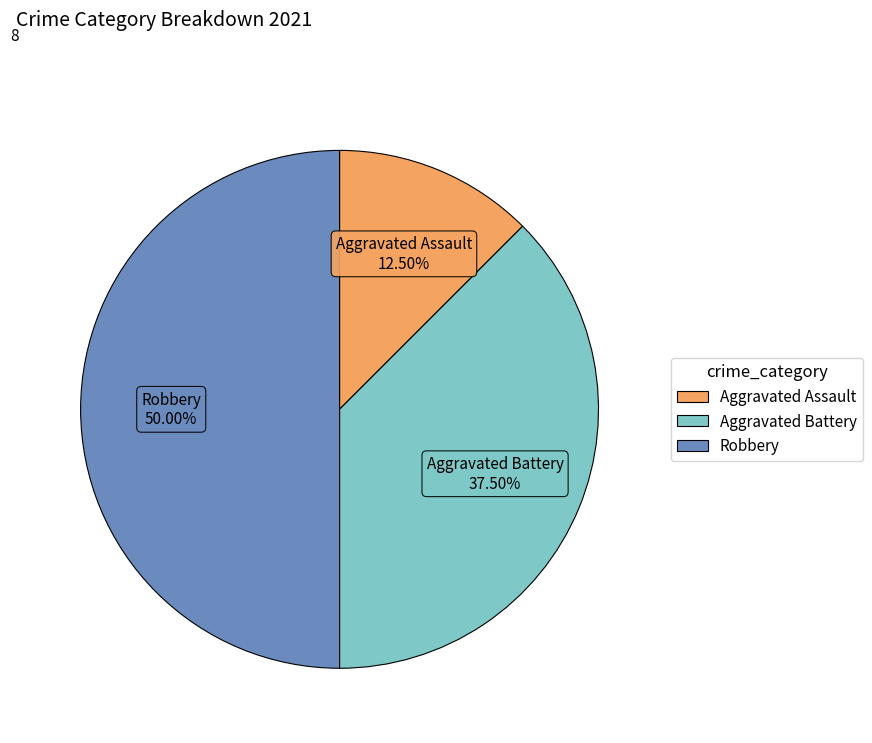

Between Robbery and Aggravated Battery, which is larger?

Robbery